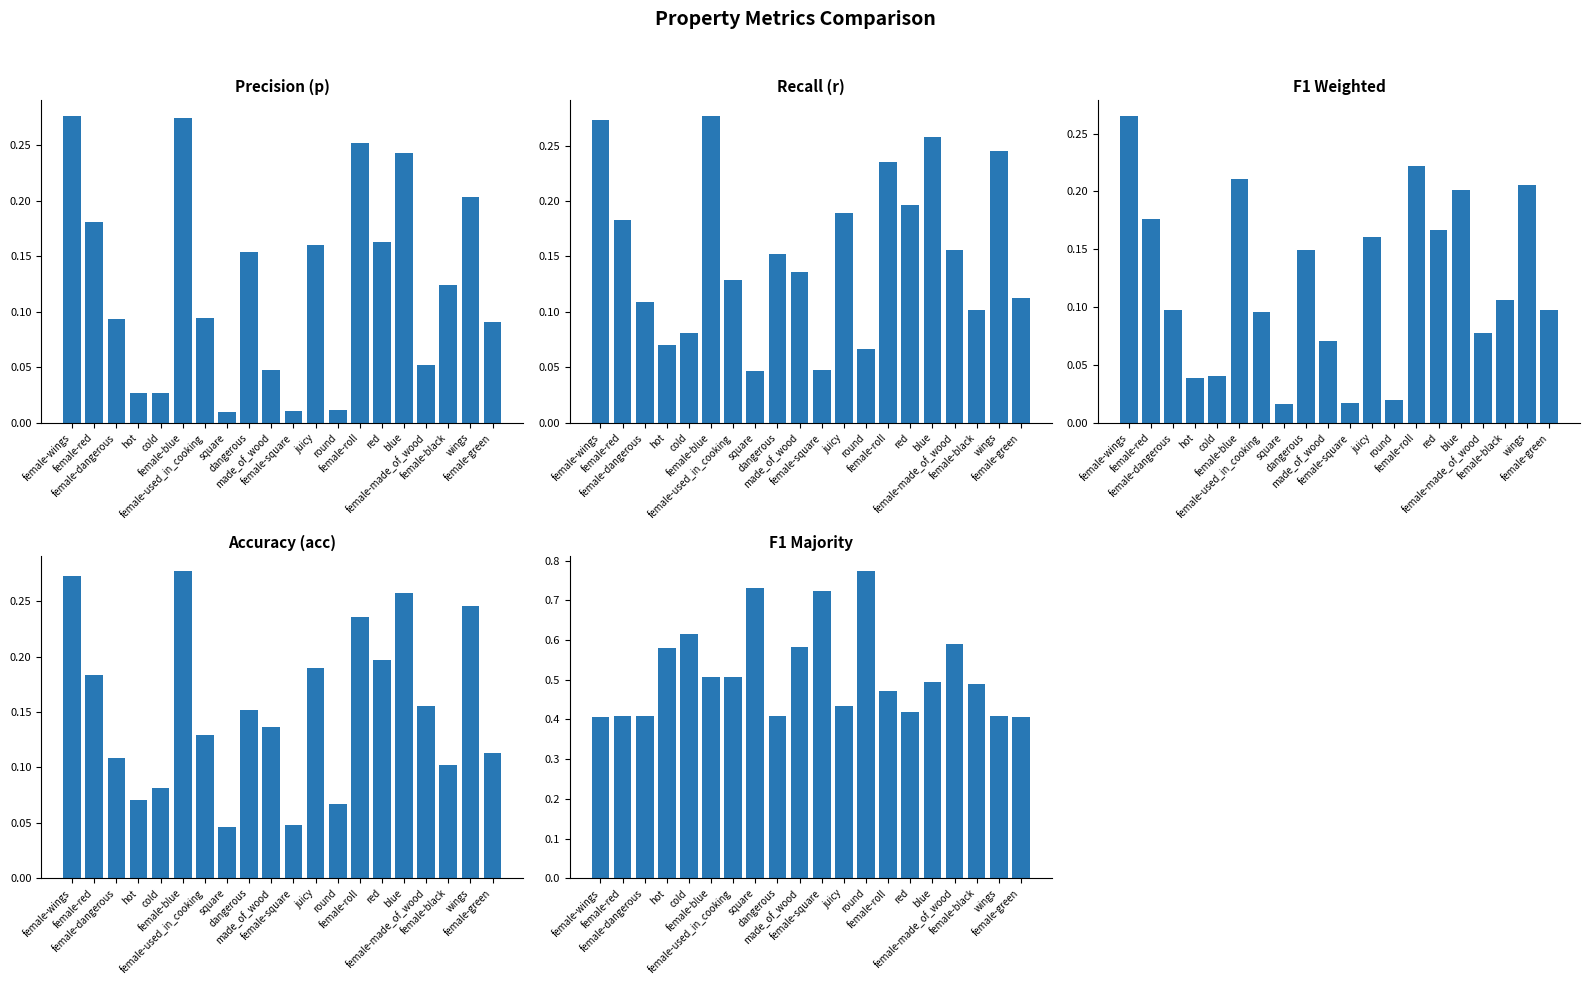

List the labels in order of f1_weighted value, smallest first.

square, female-square, round, hot, cold, made_of_wood, female-made_of_wood, female-used_in_cooking, female-dangerous, female-green, female-black, dangerous, juicy, red, female-red, blue, wings, female-blue, female-roll, female-wings